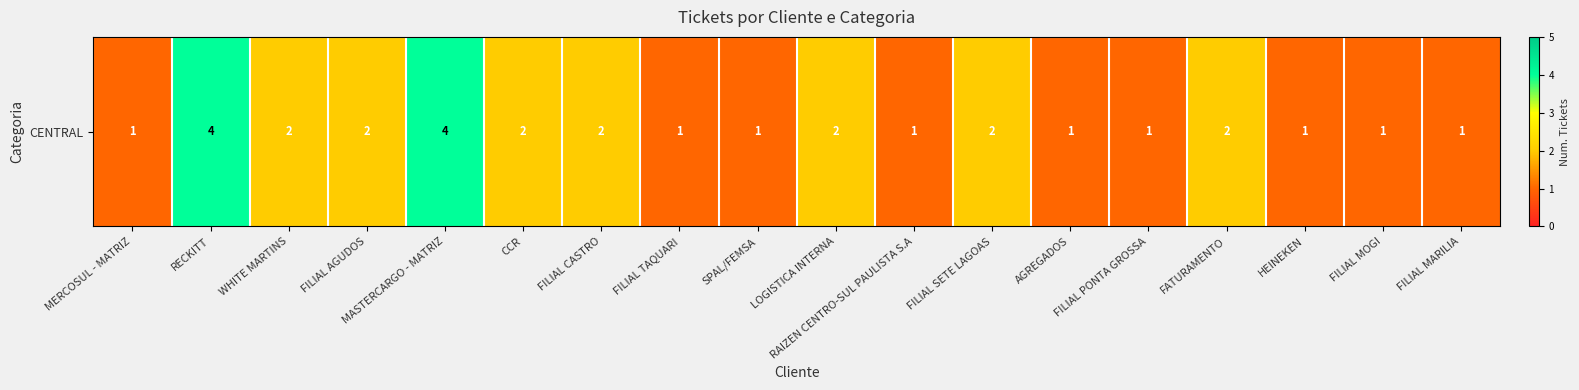

What is the change in value from RECKITT to FILIAL TAQUARI?

-3